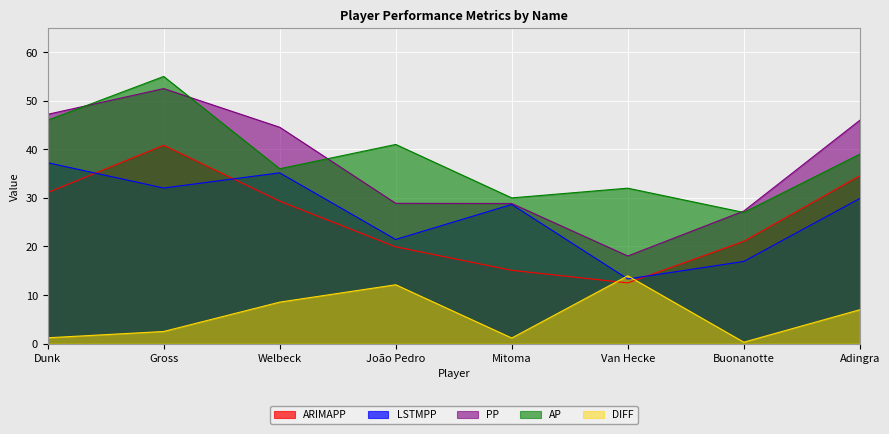

Where is the first local maximum for LSTMPP?

Welbeck